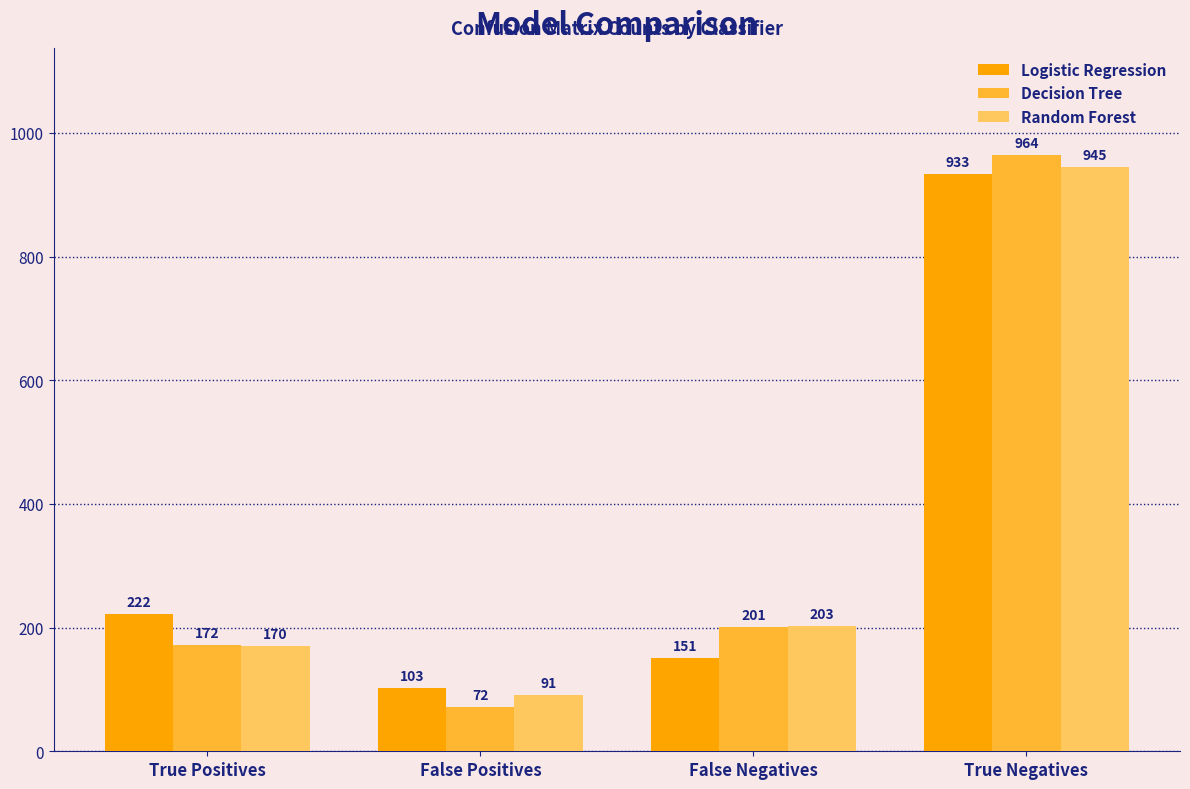

At which category is the sum across all series the highest?

True Negatives